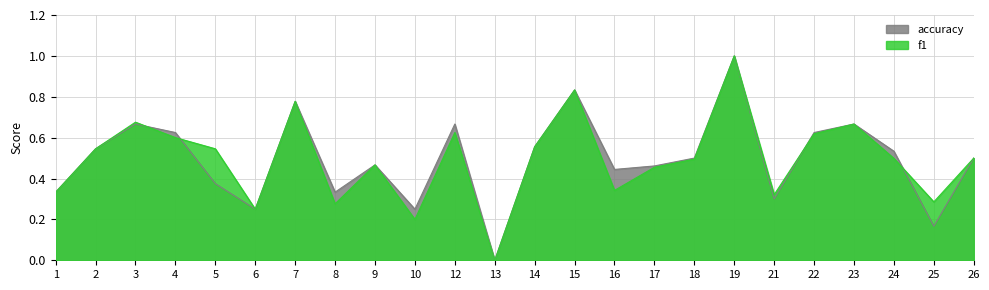

Between 6 and 7, which series saw the biggest shift?

f1